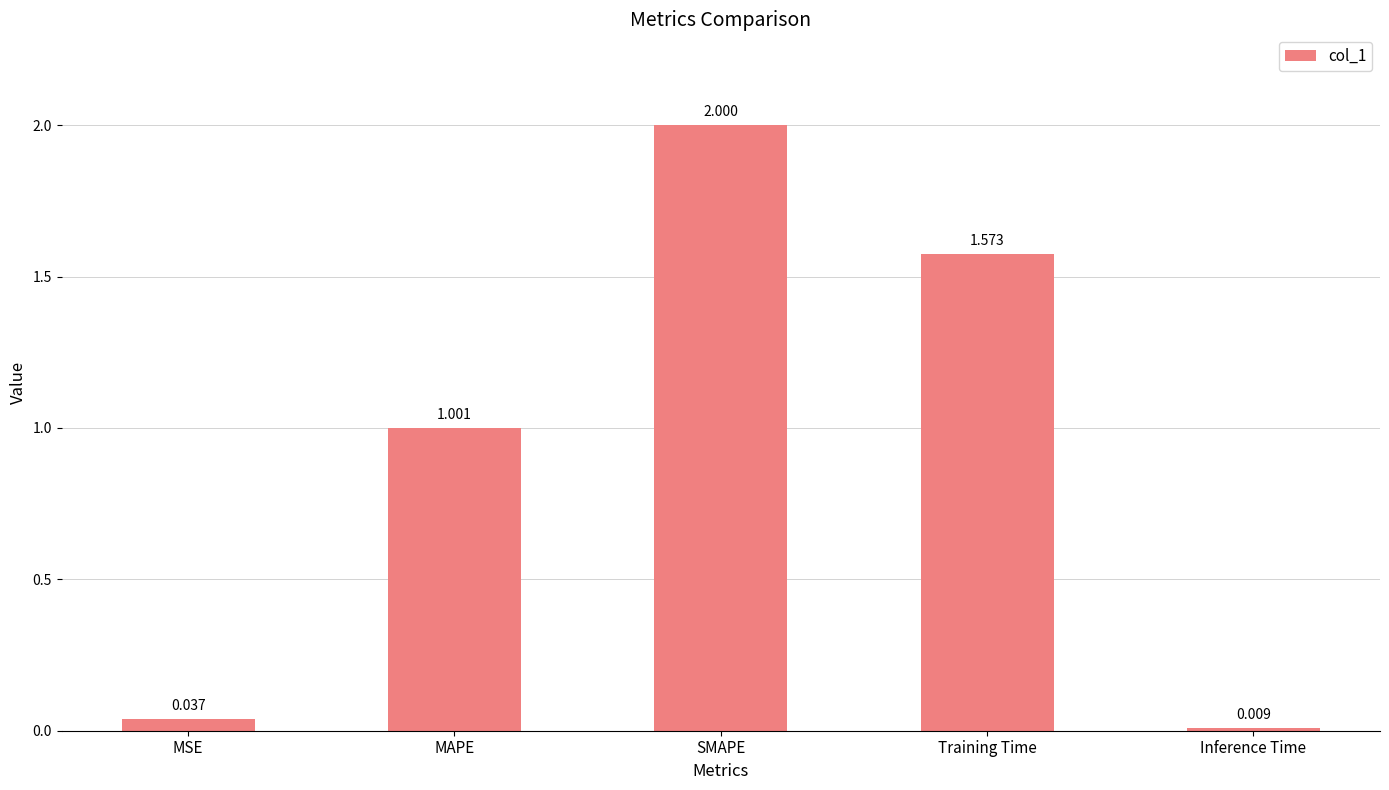

What is the value of the 3rd bar from the left?

2.0